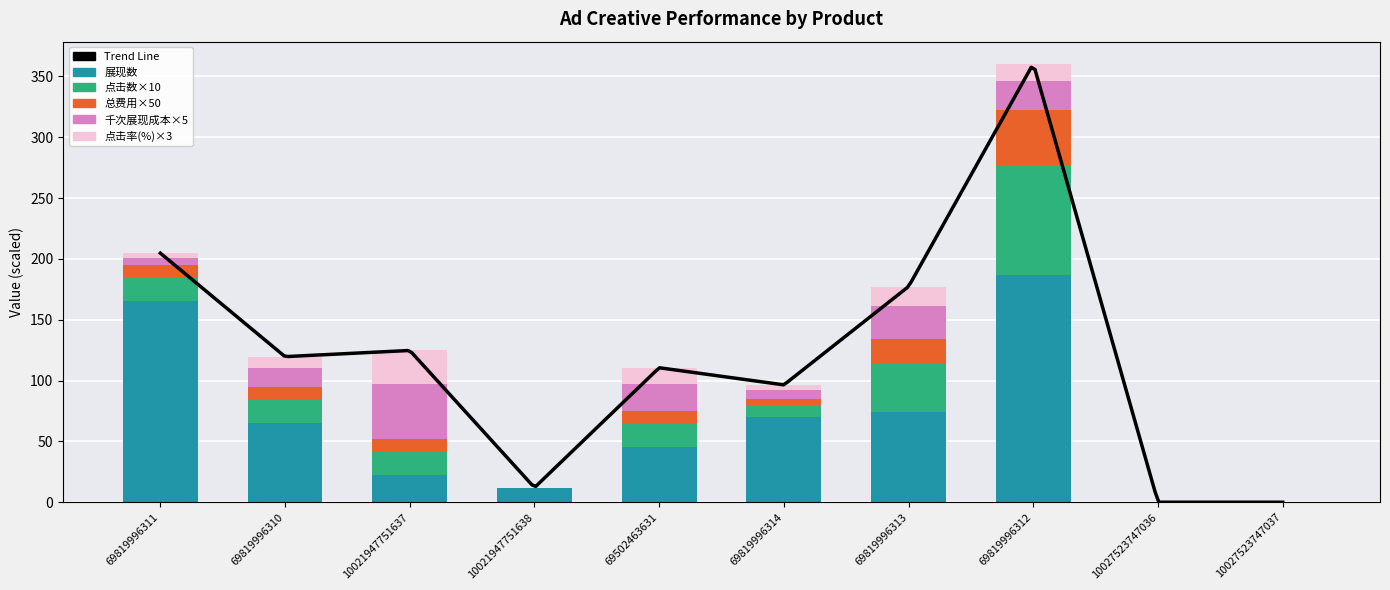

At which category is the sum across all series the highest?

69819996312